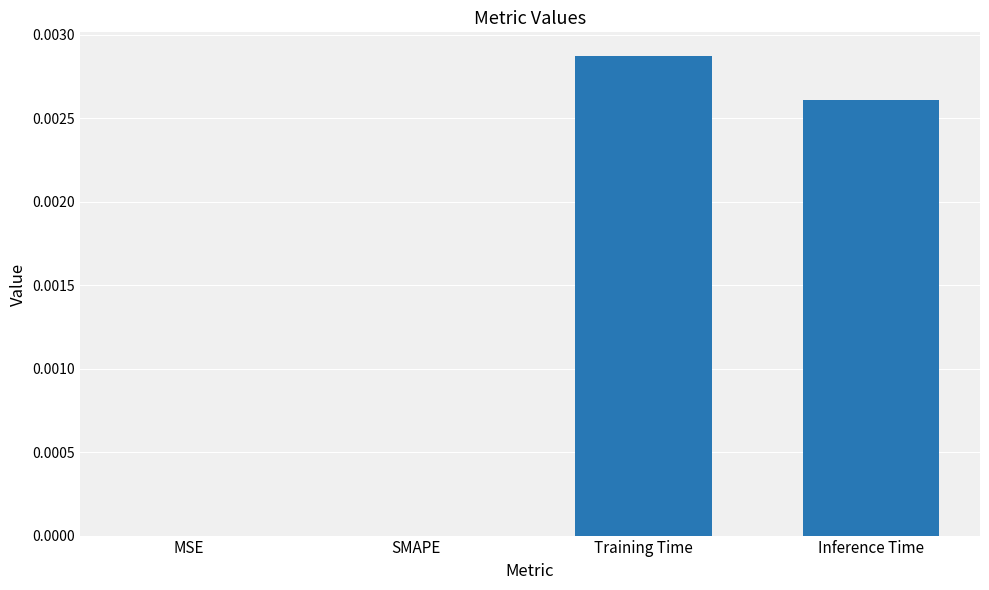

Which label corresponds to the largest value in the chart?

Training Time